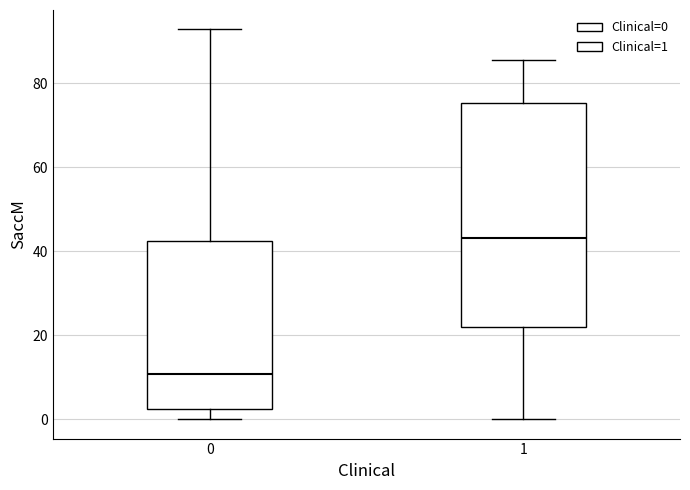

Reading left to right, transcribe this box plot: for each box, give where its median line is, the range the box spans, and where its two whiskers end, as read against the y-axis. The values are not printed on the chart, so give them approximately, as read against the axis.

0: median 10, box 2 to 42, whiskers 0 to 92
1: median 44, box 22 to 76, whiskers 0 to 86